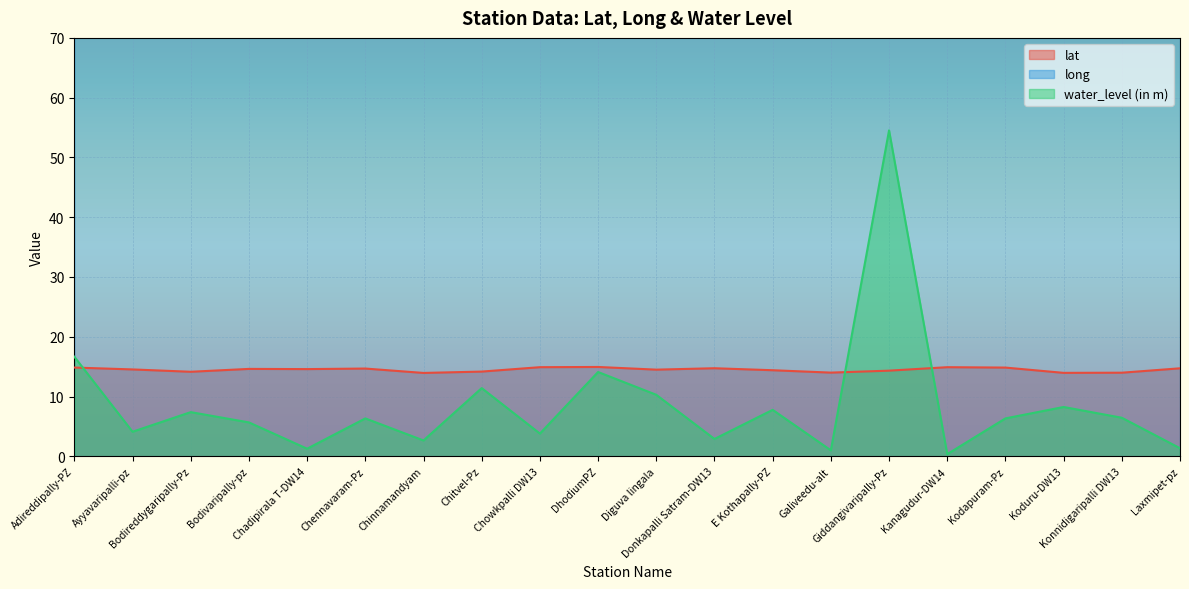

Which series changed the most between Chennavaram-Pz and Kanagudur-DW14?

water_level (in m)